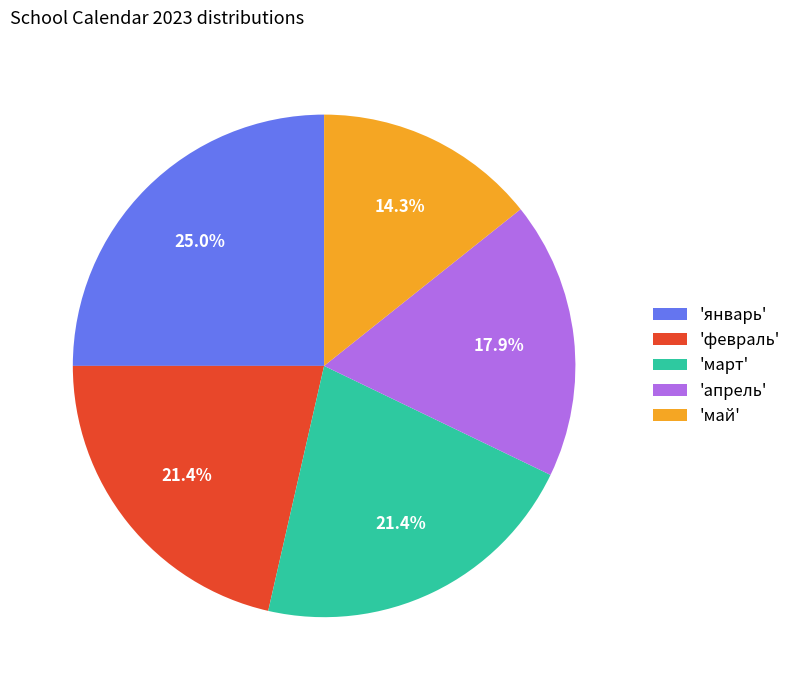

What is the largest slice in the pie chart?

'январь'